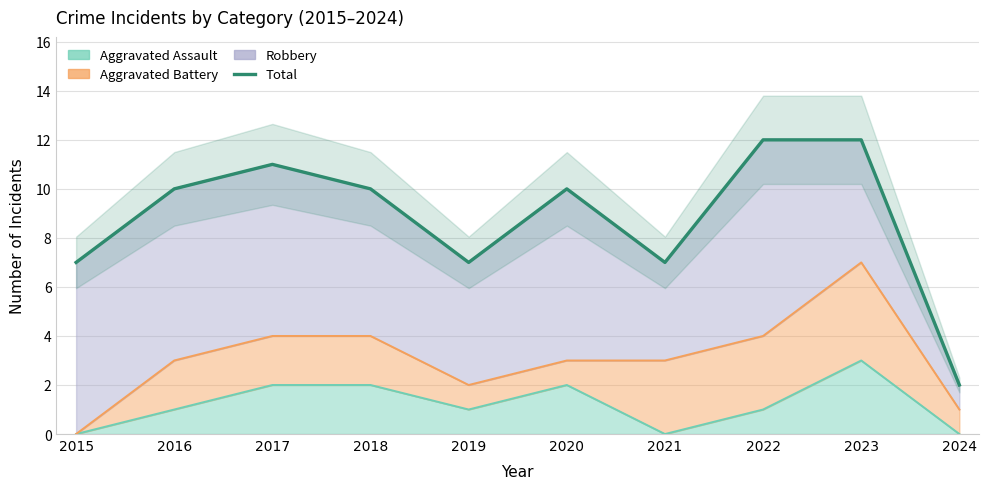

Reading right to left, what are all the values shown in this chart?

2	12	12	7	10	7	10	11	10	7